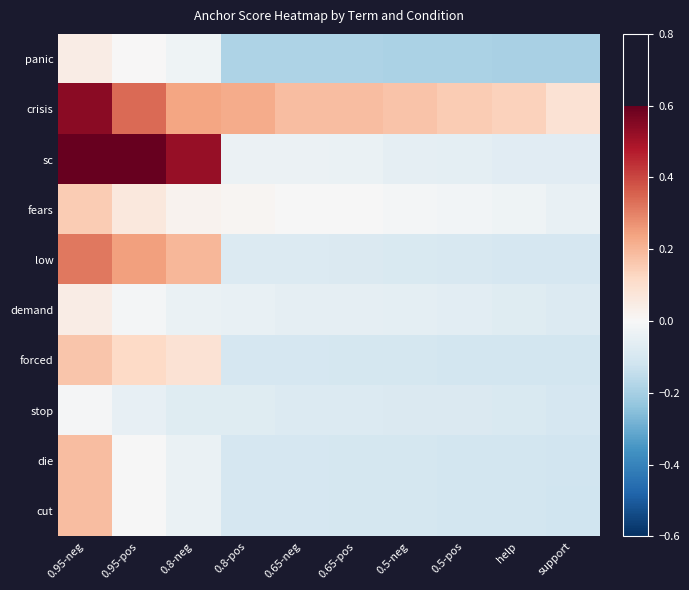

At which category does the chart reach its minimum across all series?

help